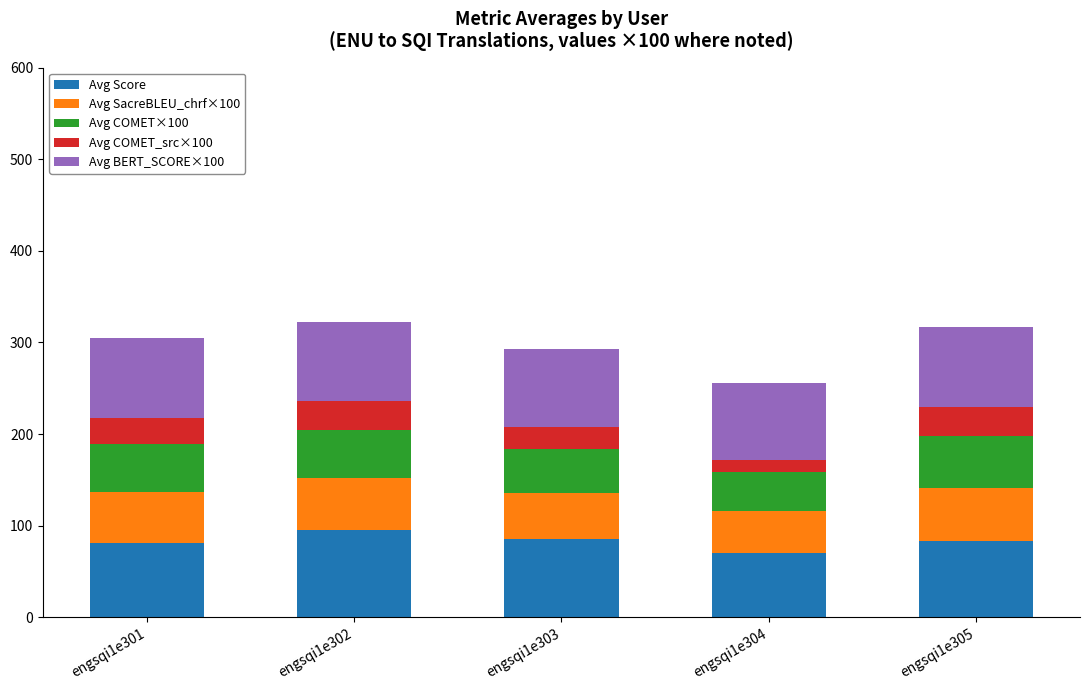

True or false: Avg Score has a value of 19.6 at engsqi1e301.

False